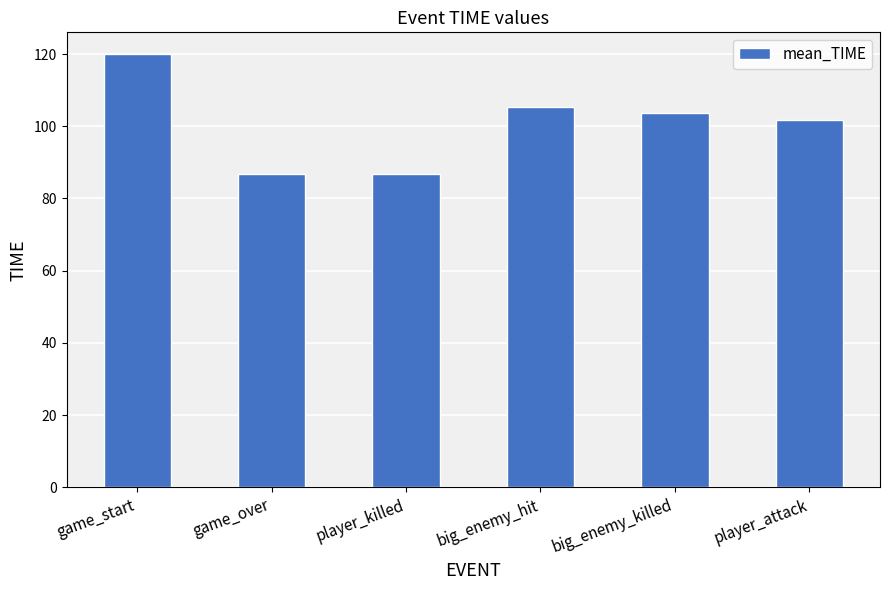

Count the number of data series in this chart.

1